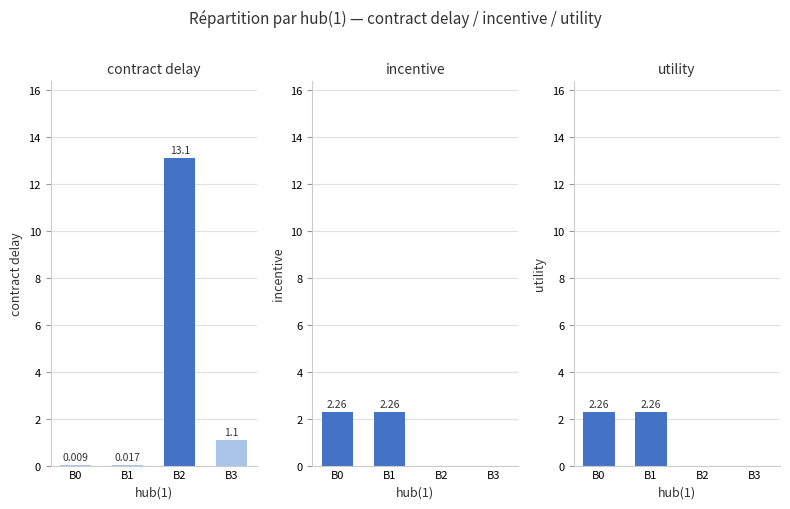

What is the value of the contract delay bar at the 3rd from the left?

13.1